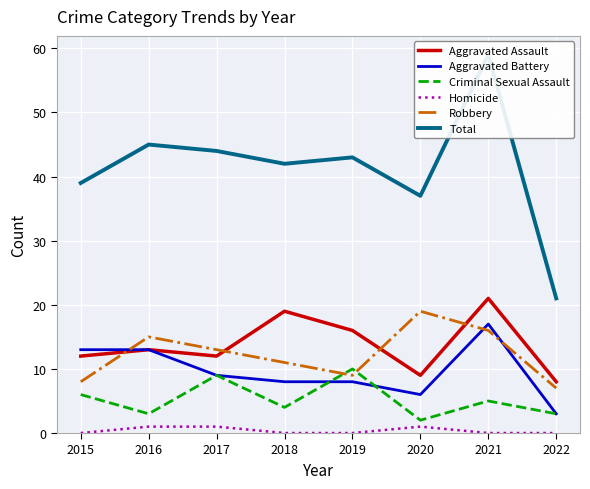

At which label is Aggravated Assault closest to 14?

2016